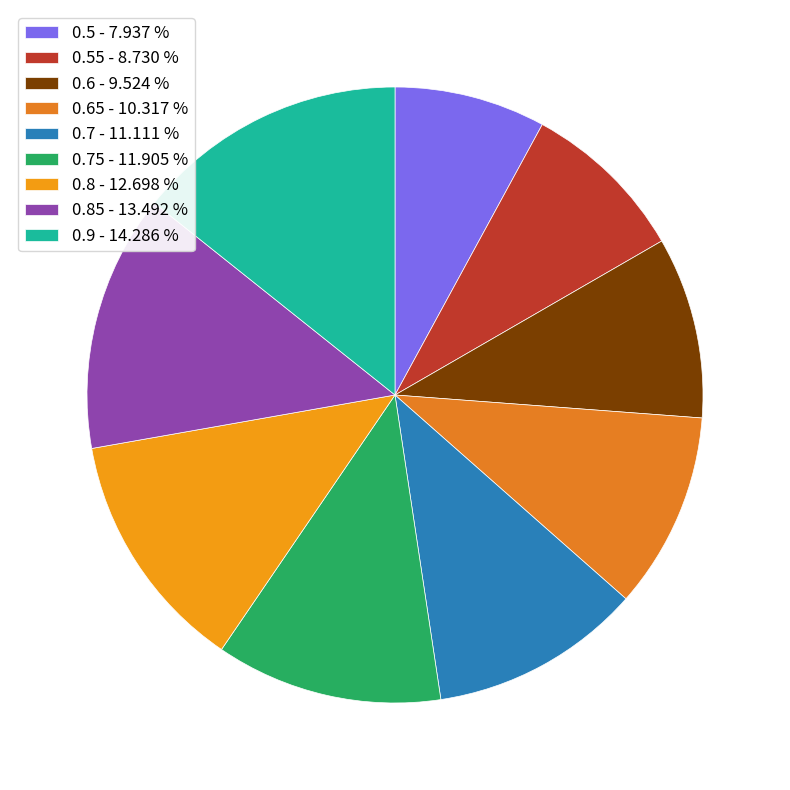

To the nearest percent, what is the difference between the largest and smallest slice percentages?

6%